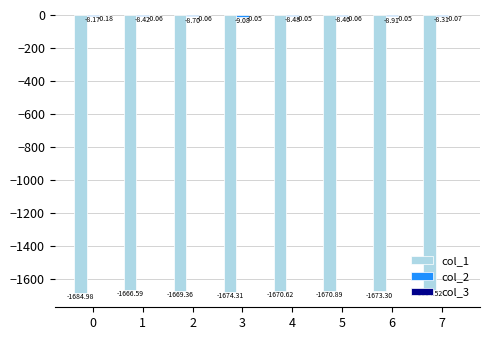

Between 0 and 5, which series saw the biggest shift?

col_1